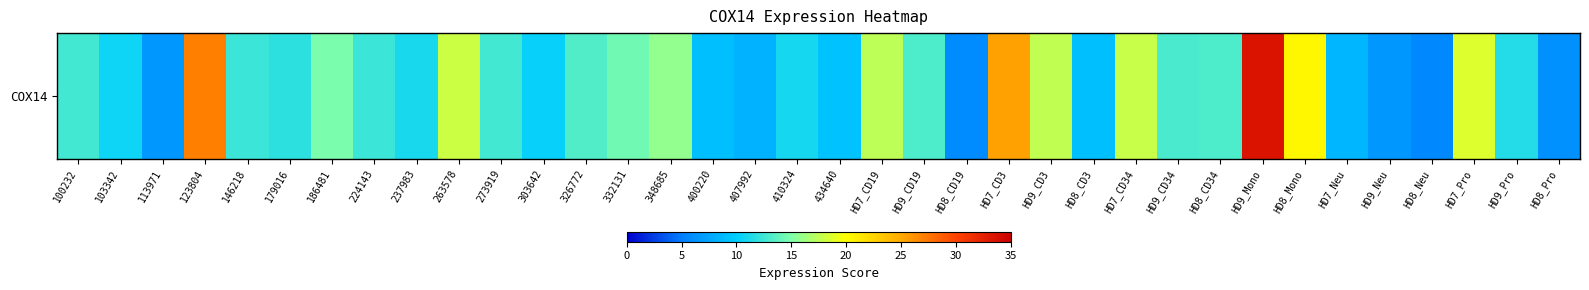

List the labels in order of value, smallest first.

HD8_Neu, HD8_CD19, HD8_Pro, HD9_Neu, 113971, 407992, HD7_Neu, 400220, HD8_CD3, 434640, 303642, 103342, 410324, 237983, HD9_Pro, 179016, 146218, 224143, 100232, 273919, HD9_CD34, HD9_CD19, HD8_CD34, 326772, 332131, 186481, 348685, HD7_CD19, HD9_CD3, HD7_CD34, 263578, HD7_Pro, HD8_Mono, HD7_CD3, 123804, HD9_Mono